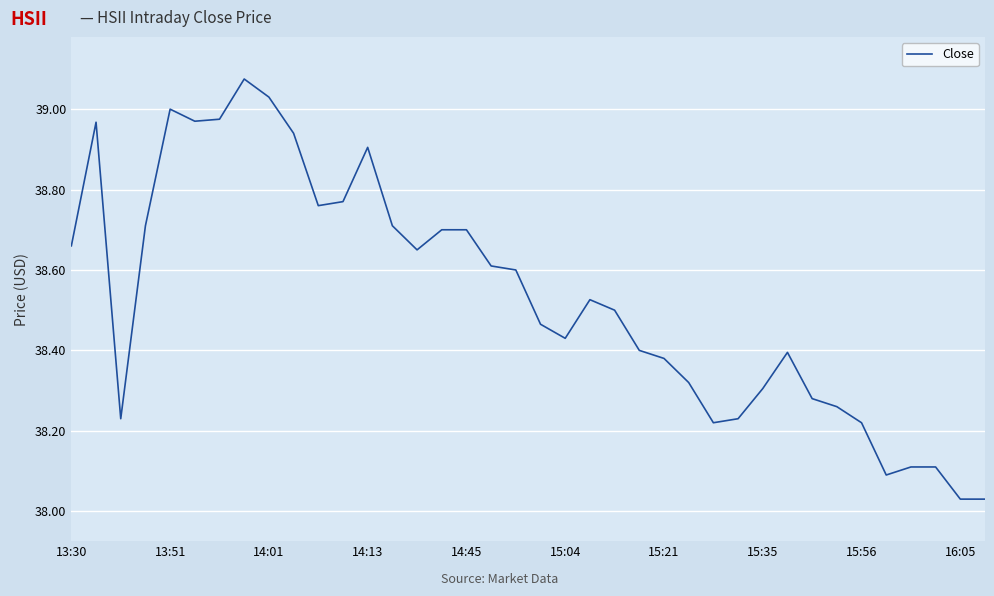

True or false: there are more than 0 points higher than both neighbors.

True